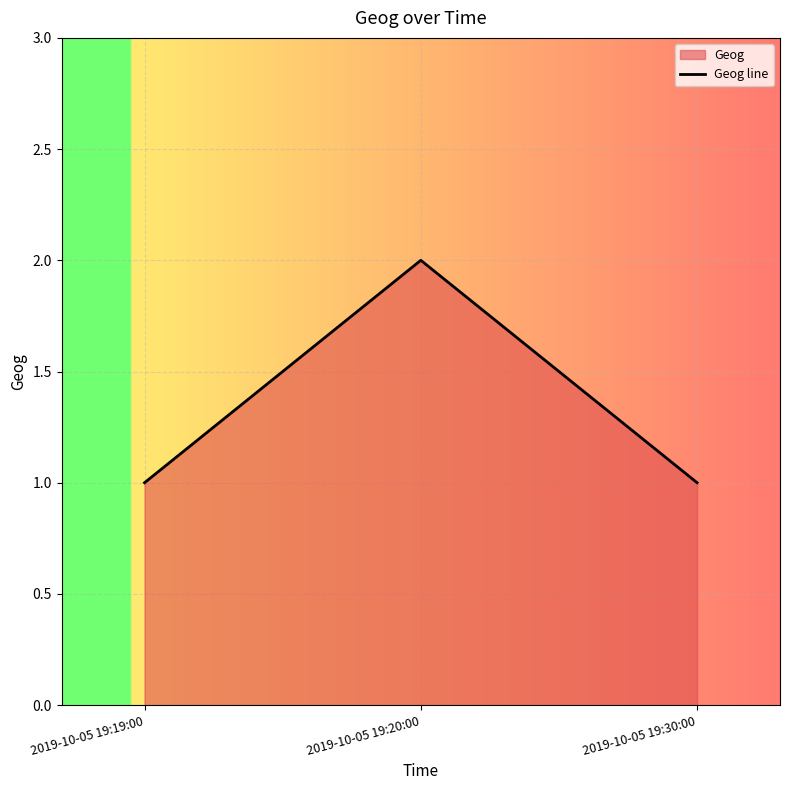

Rank the categories by value from highest to lowest.

2019-10-05 19:20:00, 2019-10-05 19:19:00, 2019-10-05 19:30:00